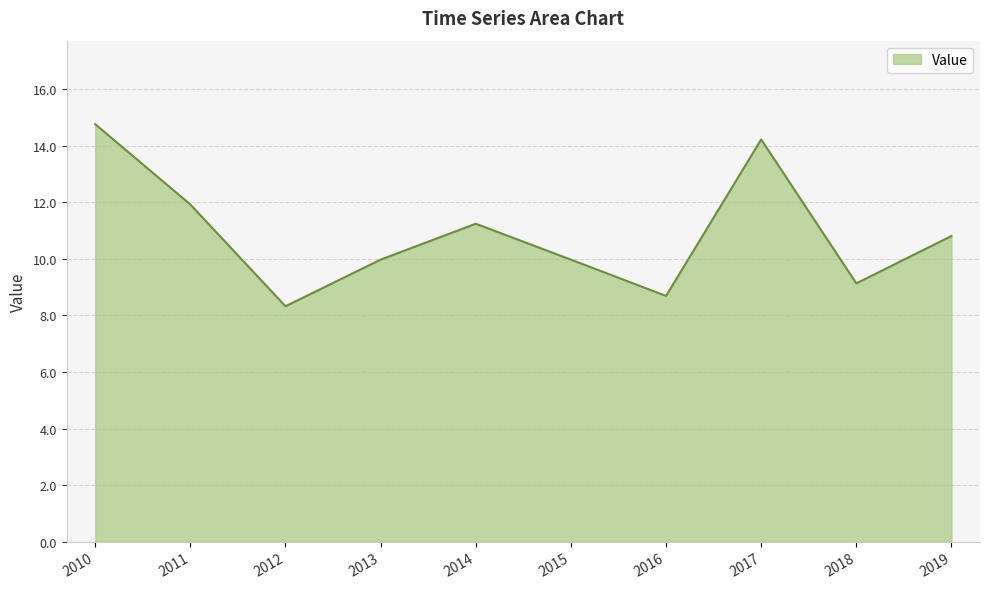

What is the change in value from 2011 to 2015?

-2.0